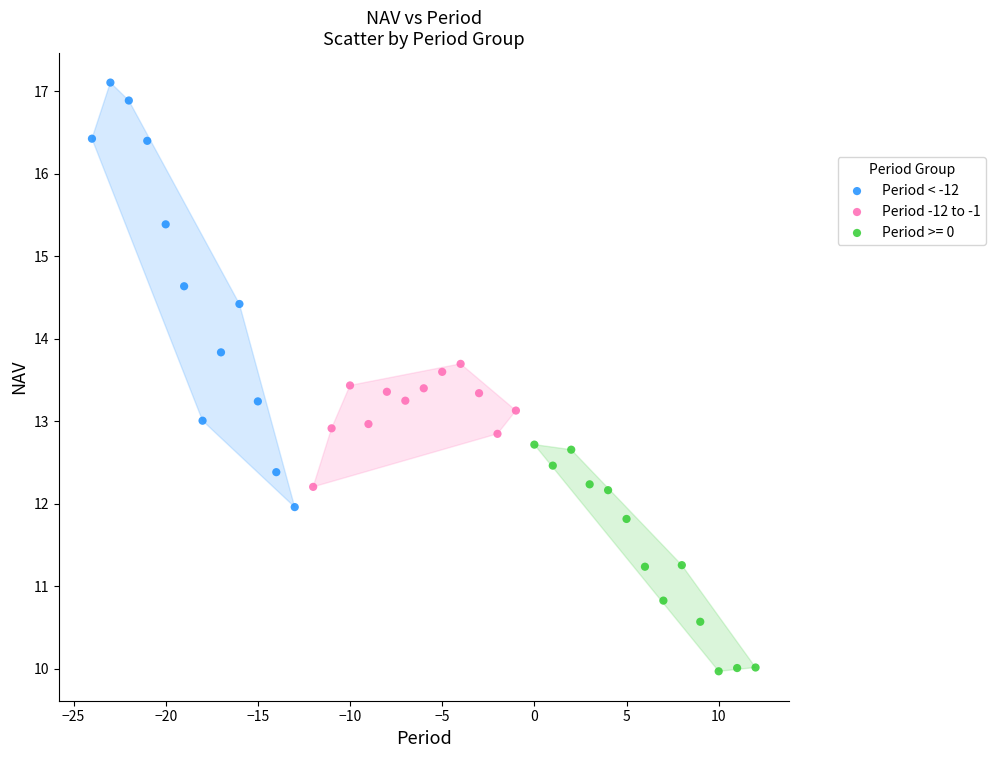

Which series reaches the minimum Y coordinate?

Period >= 0